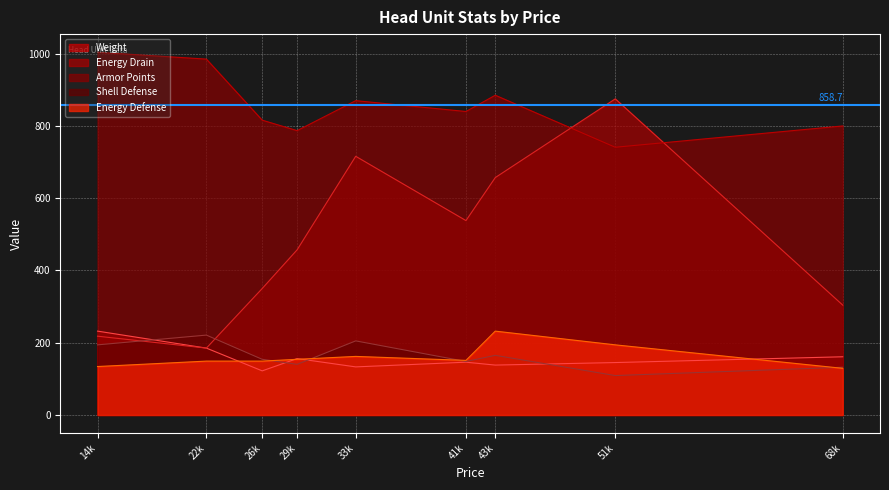

Is the value of Armor Points at 41k greater than the value of Energy Drain at 43k?

Yes